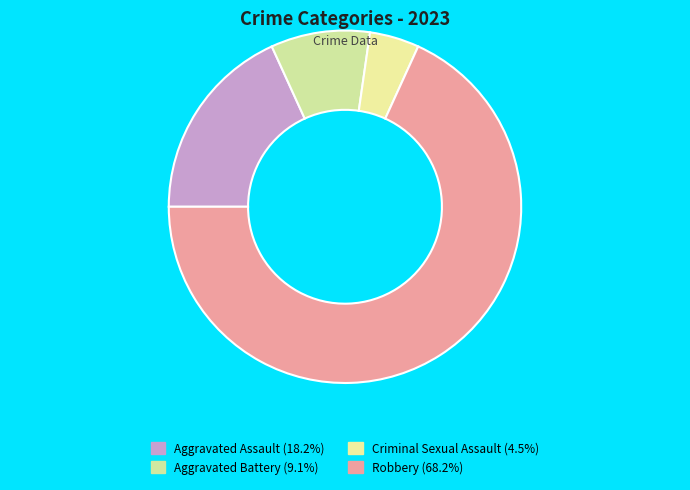

Approximately how many times larger is the value at Aggravated Assault compared to Robbery?

0.3